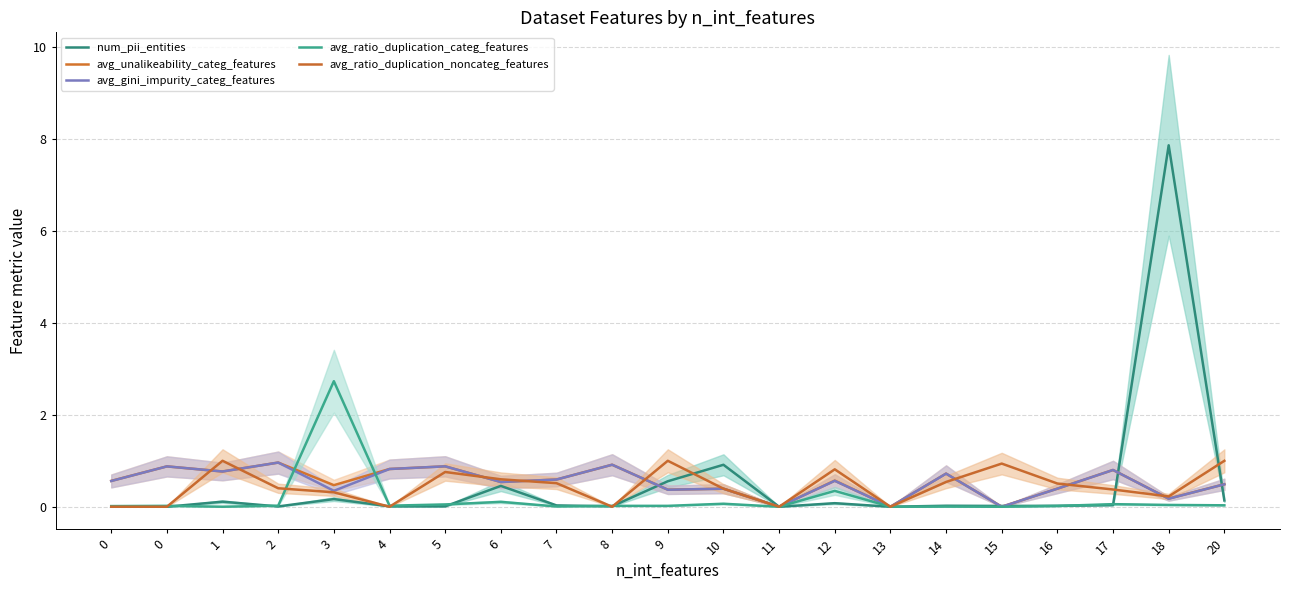

What is the difference between the maximum and second lowest values in the avg_gini_impurity_categ_features series?

1.0